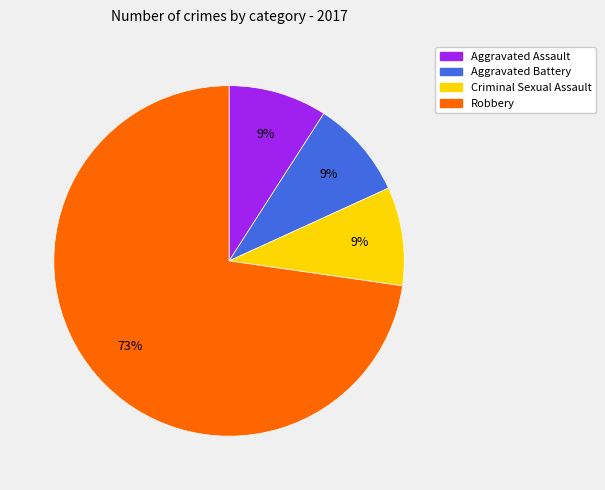

To the nearest percent, what is the average slice percentage?

25%